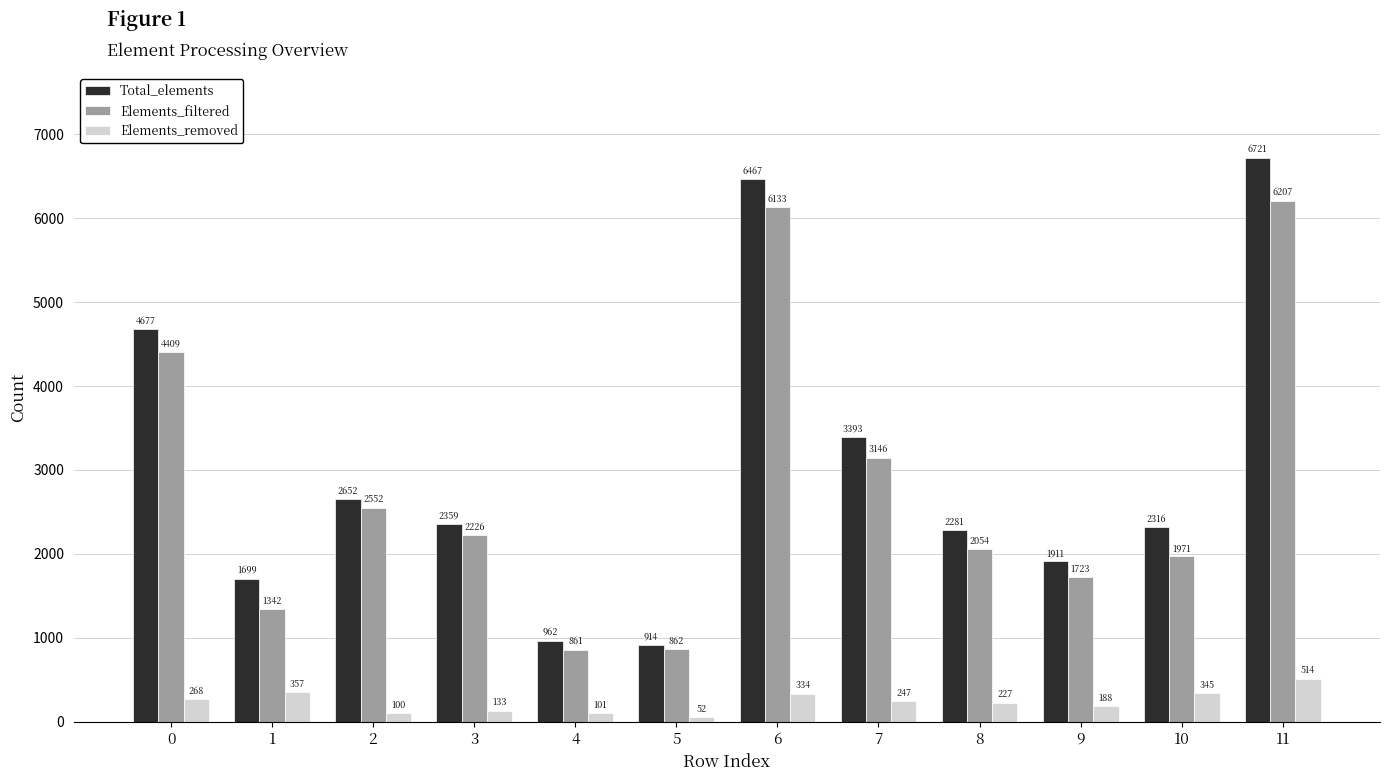

How many series are shown in this chart?

3